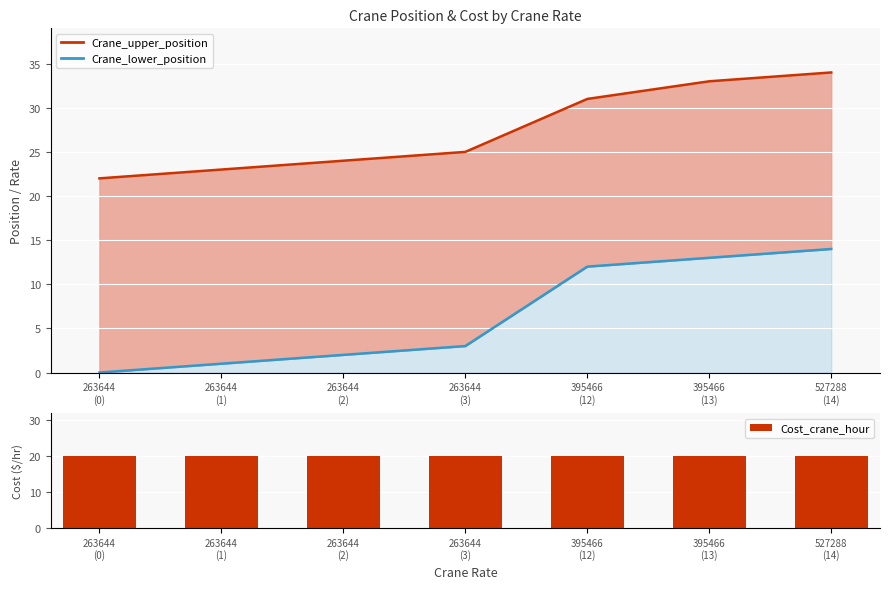

List the series in order of their peak value, highest first.

Crane_upper_position, Cost_crane_hour, Crane_lower_position